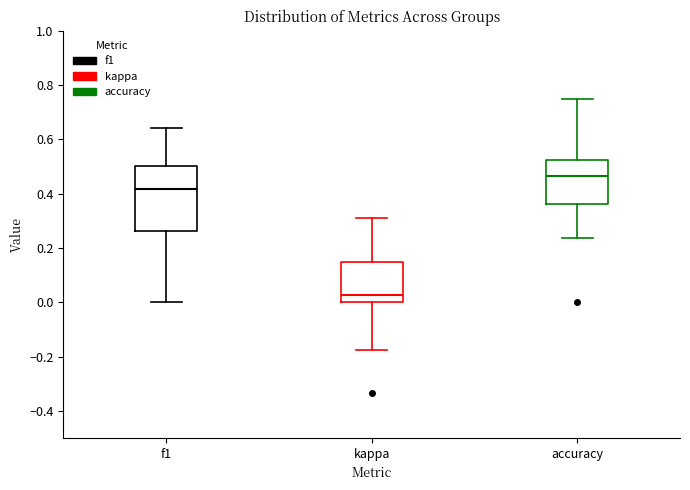

Which box is the tallest, from its lower edge to its upper edge?

f1